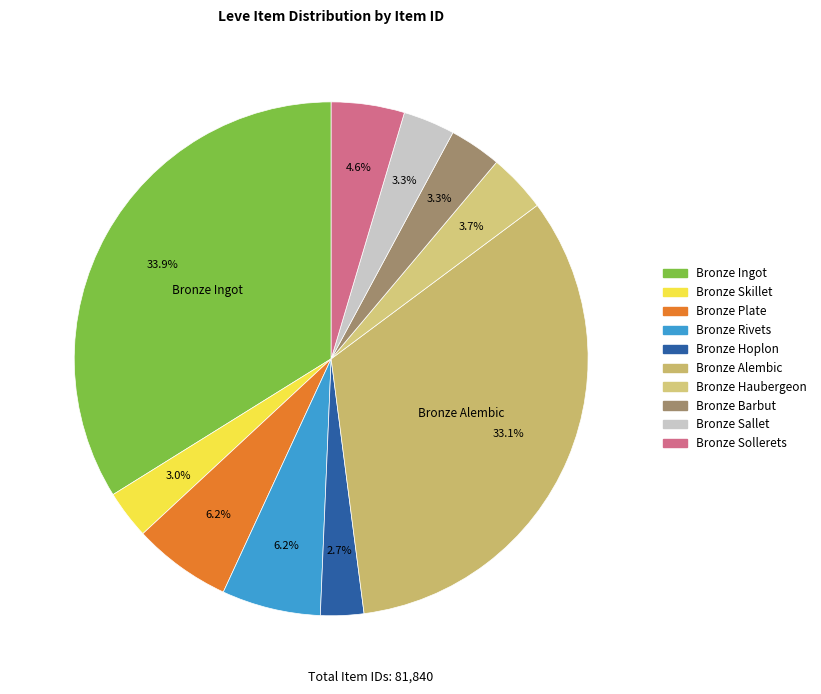

Is it true that Bronze Barbut is 3% of the pie?

True